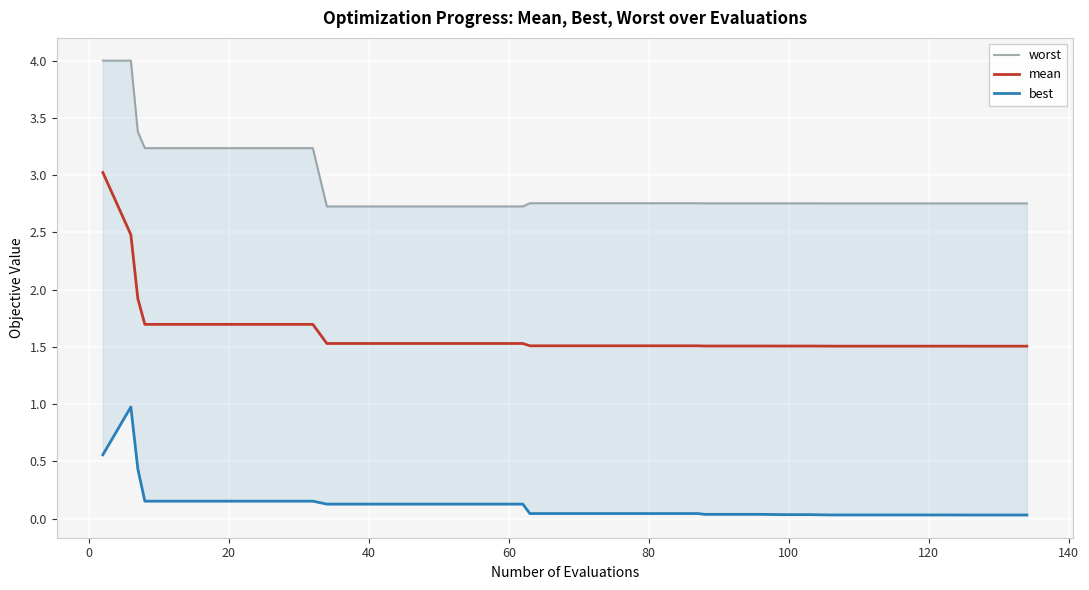

Reading left to right, extract all data points from this chart.

worst: 4.0	4.0	3.4	3.2	3.2	3.2	3.2	3.2	3.2	3.2	2.7	2.7	2.7	2.7	2.7	2.7	2.7	2.7	2.8	2.8	2.8	2.8	2.8	2.8	2.8	2.8	2.8	2.8	2.8	2.8	2.8	2.8	2.8	2.8	2.8	2.8	2.8	2.8	2.8	2.8
mean: 3.0	2.5	1.9	1.7	1.7	1.7	1.7	1.7	1.7	1.7	1.5	1.5	1.5	1.5	1.5	1.5	1.5	1.5	1.5	1.5	1.5	1.5	1.5	1.5	1.5	1.5	1.5	1.5	1.5	1.5	1.5	1.5	1.5	1.5	1.5	1.5	1.5	1.5	1.5	1.5
best: 0.6	1.0	0.4	0.2	0.2	0.2	0.2	0.2	0.2	0.2	0.1	0.1	0.1	0.1	0.1	0.1	0.1	0.1	0.0	0.0	0.0	0.0	0.0	0.0	0.0	0.0	0.0	0.0	0.0	0.0	0.0	0.0	0.0	0.0	0.0	0.0	0.0	0.0	0.0	0.0